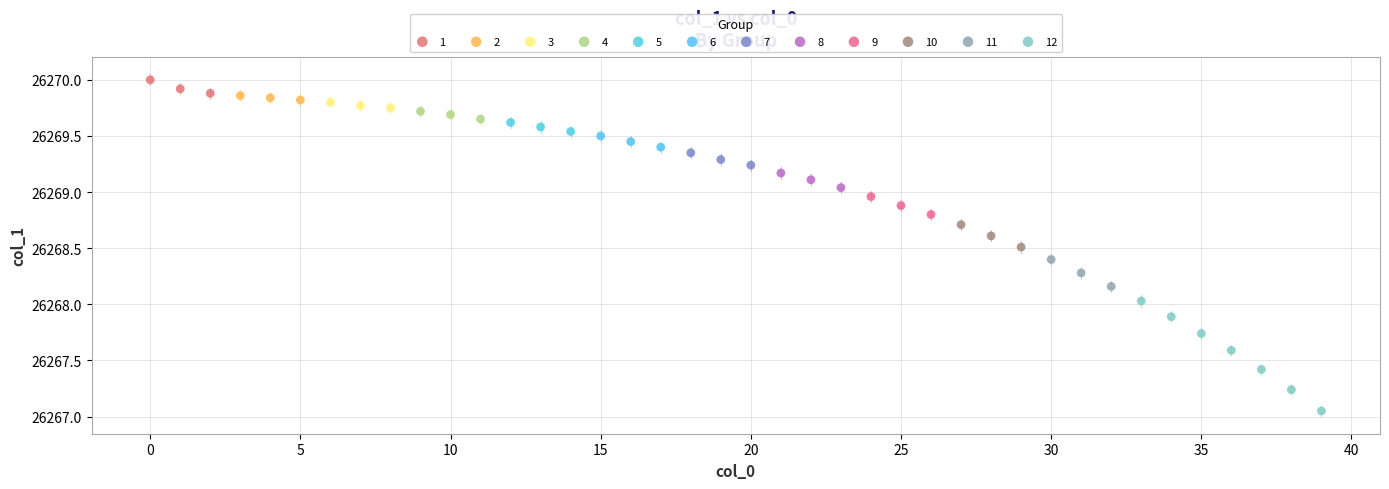

Which series contains the lowest Y value?

12